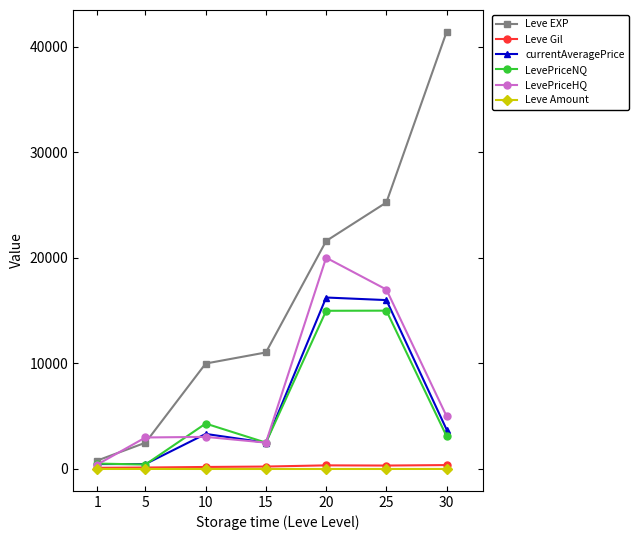

True or false: LevePriceNQ and currentAveragePrice cross at least once.

True